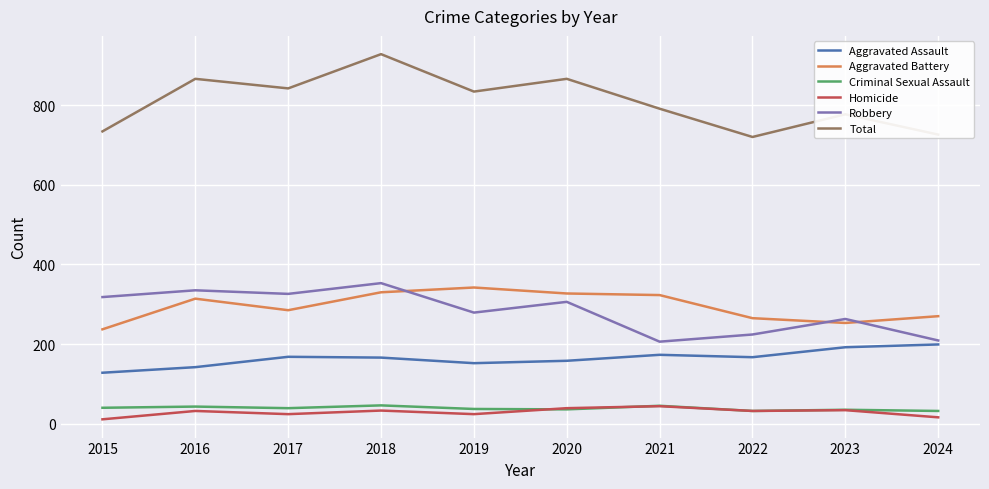

Is the value of Aggravated Battery at 2022 greater than the value of Criminal Sexual Assault at 2023?

Yes